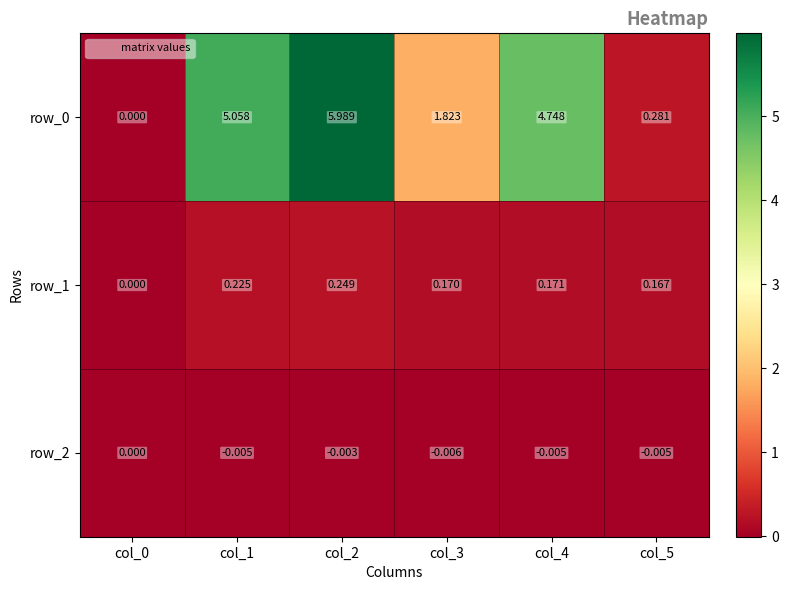

Is the value of row_2 at col_2 greater than the value of row_1 at col_3?

No